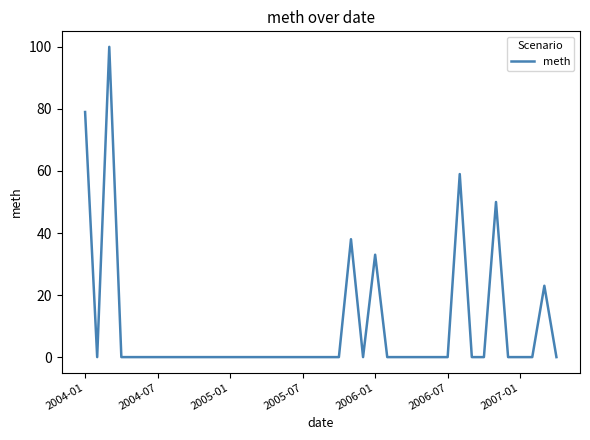

Reading left to right, extract all data points from this chart.

79	0	100	0	0	0	0	0	0	0	0	0	0	0	0	0	0	0	0	0	0	0	38	0	33	0	0	0	0	0	0	59	0	0	50	0	0	0	23	0